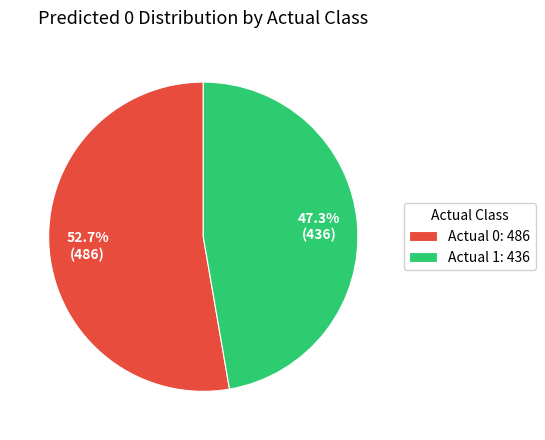

What is the majority slice?

Actual 0